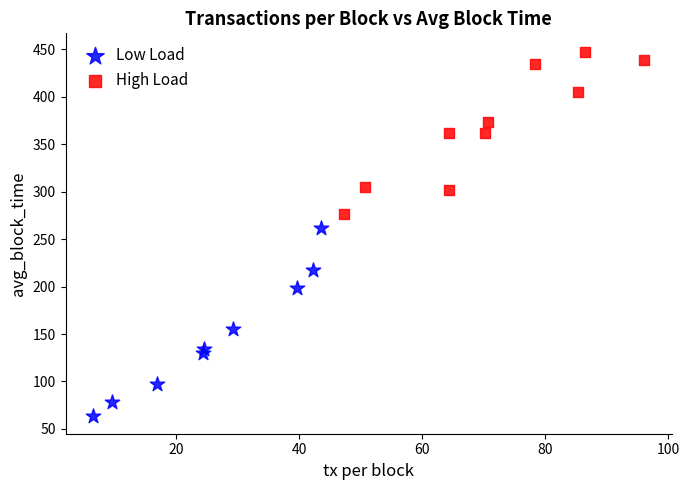

Which series reaches the maximum Y coordinate?

High Load